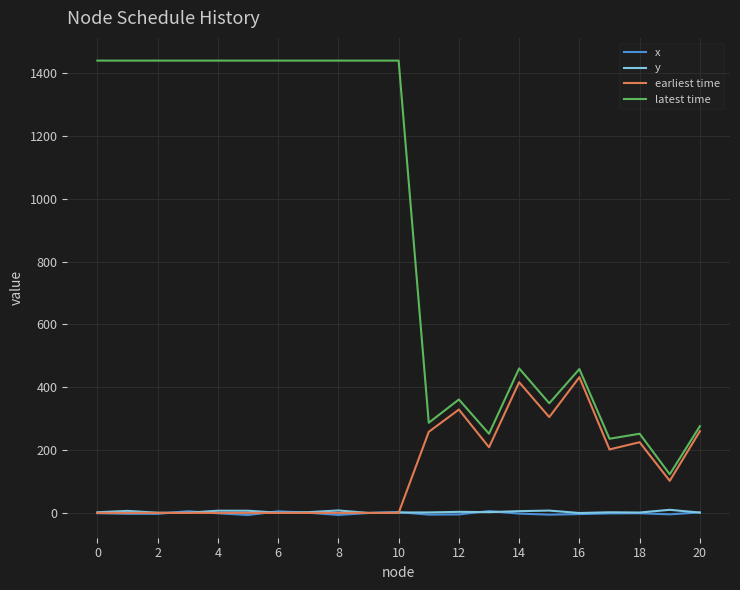

Which series has the widest spread of values?

latest time